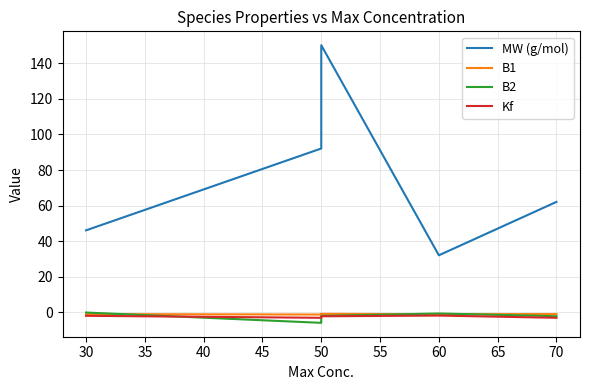

What is the value of the B2 point at the 5th from the left?

-0.7